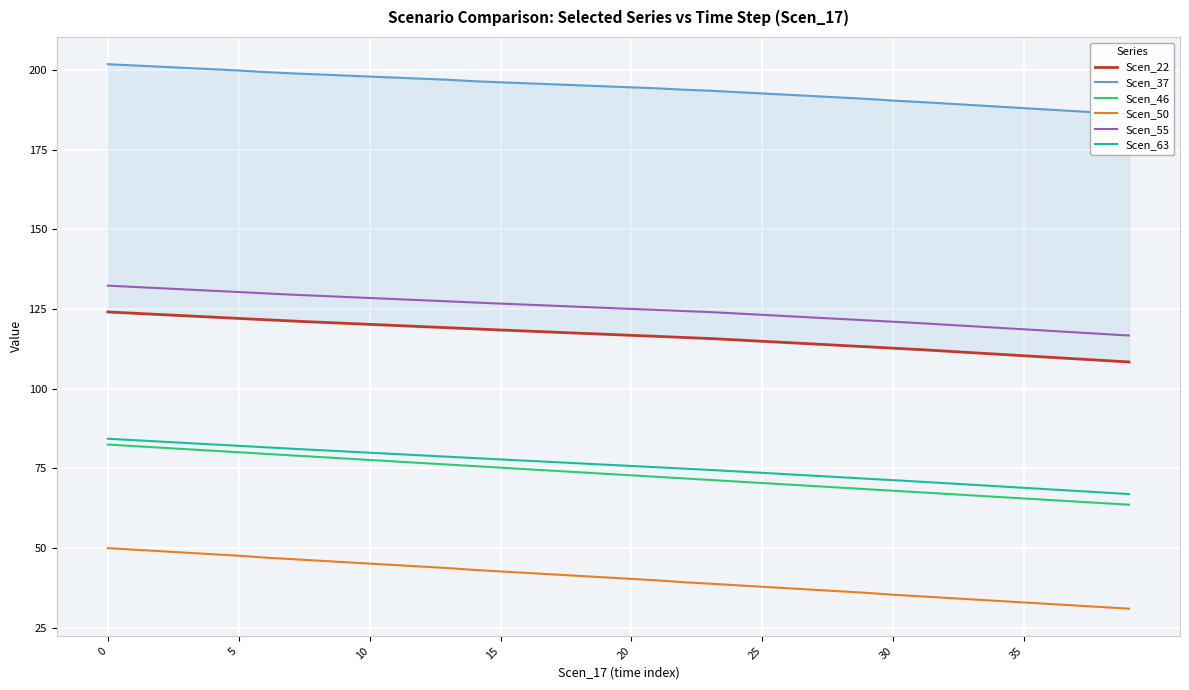

True or false: Scen_37 has more than 2 interior local peaks.

False